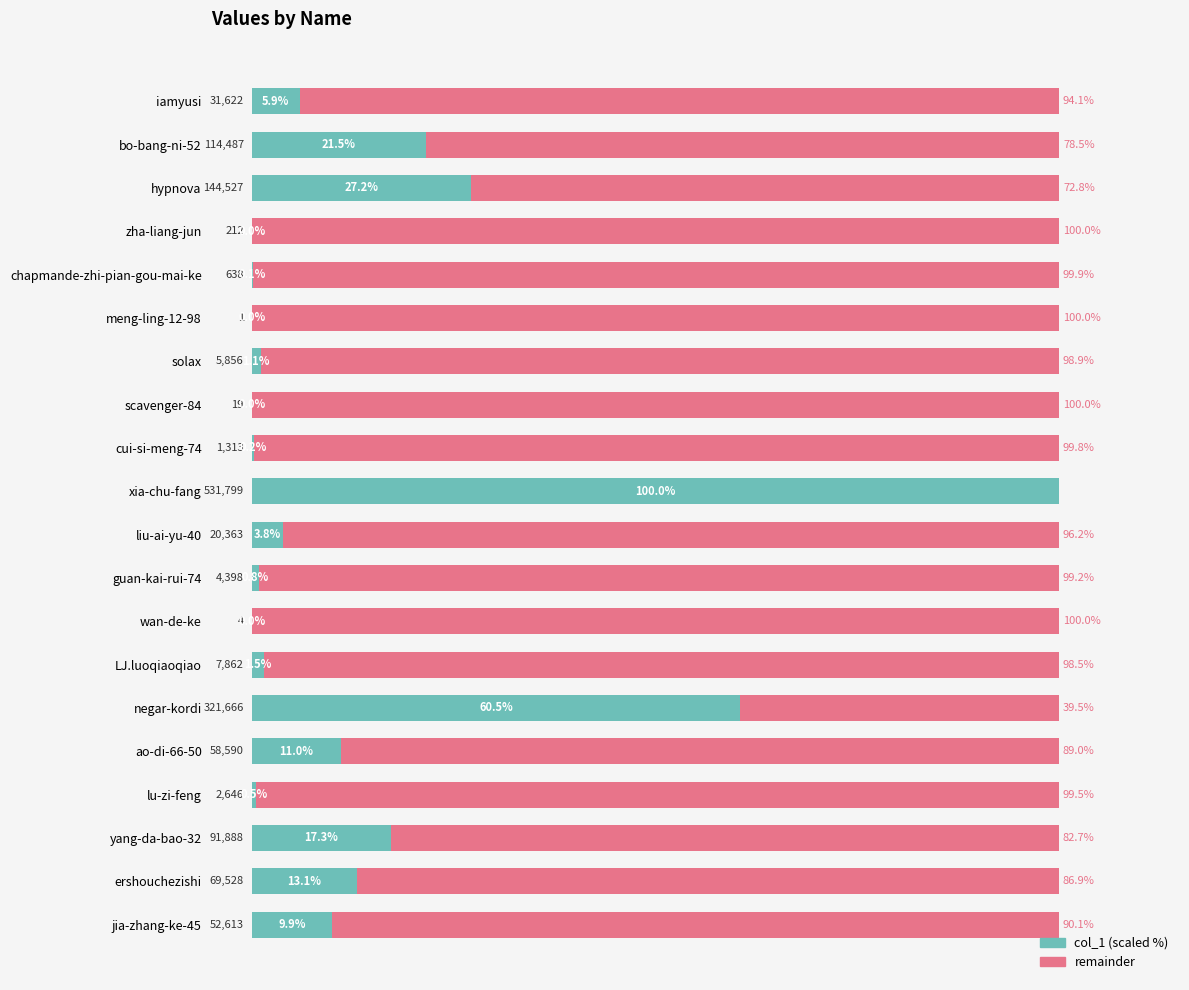

How many distinct data groups are displayed?

2